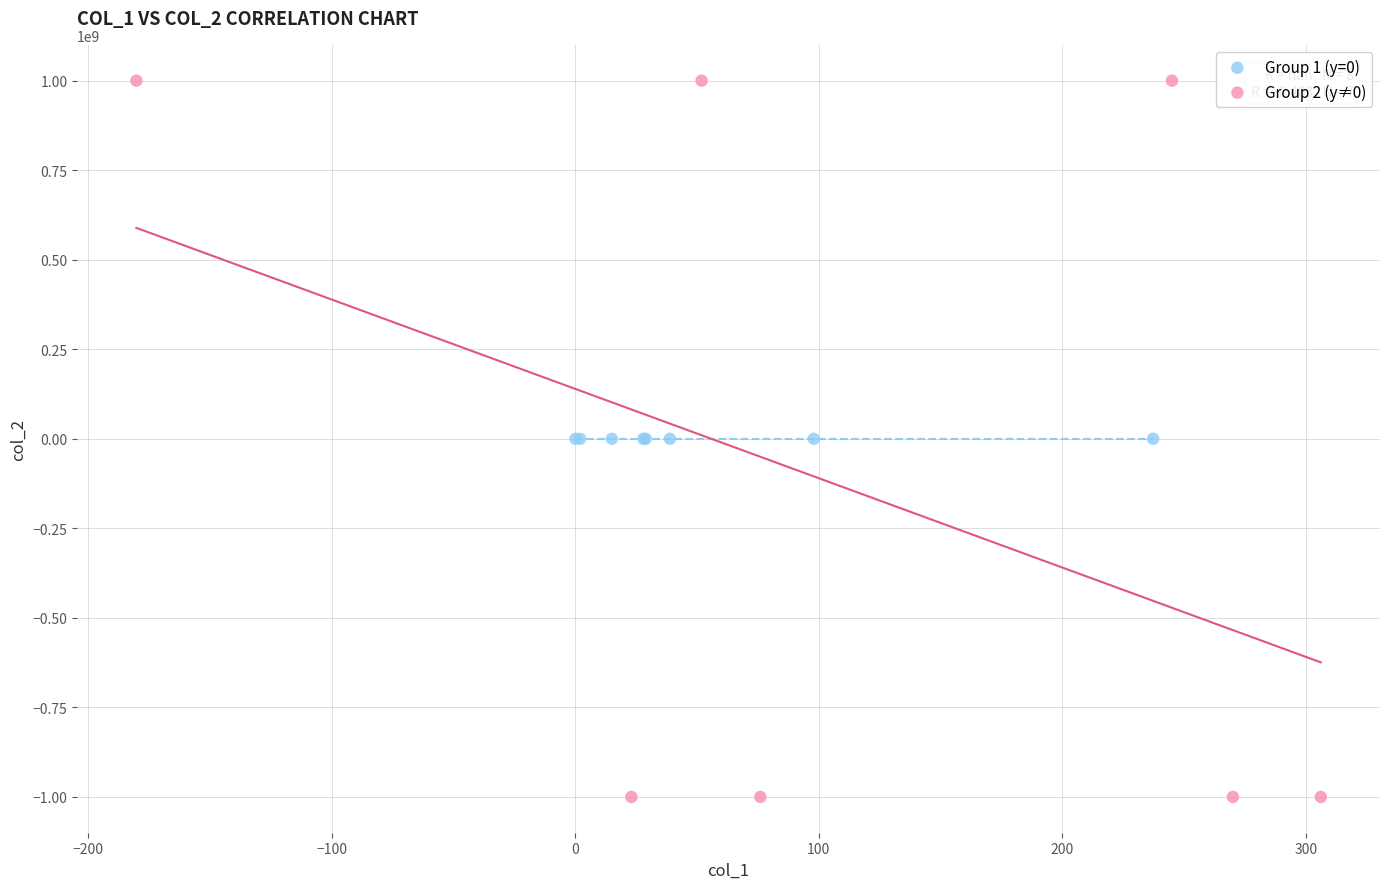

Which series contains the lowest Y value?

Group 2 (y≠0)